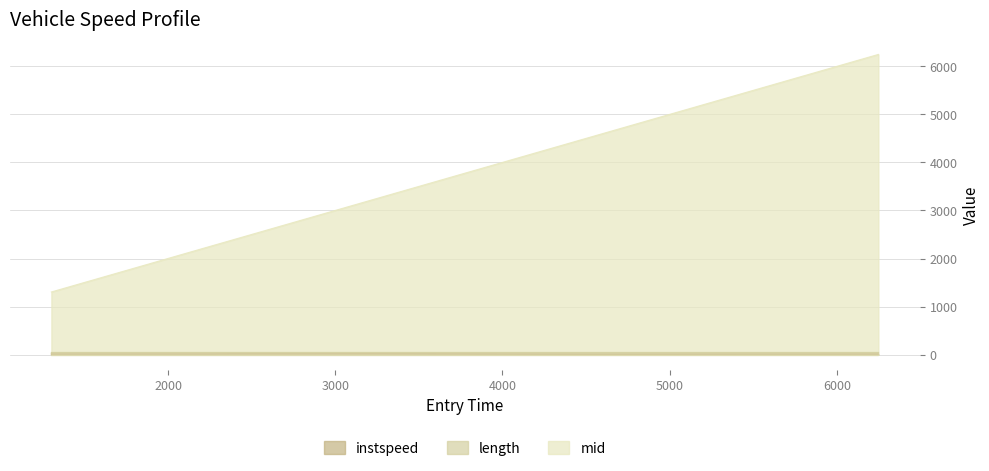

How many lines are shown in the chart?

3